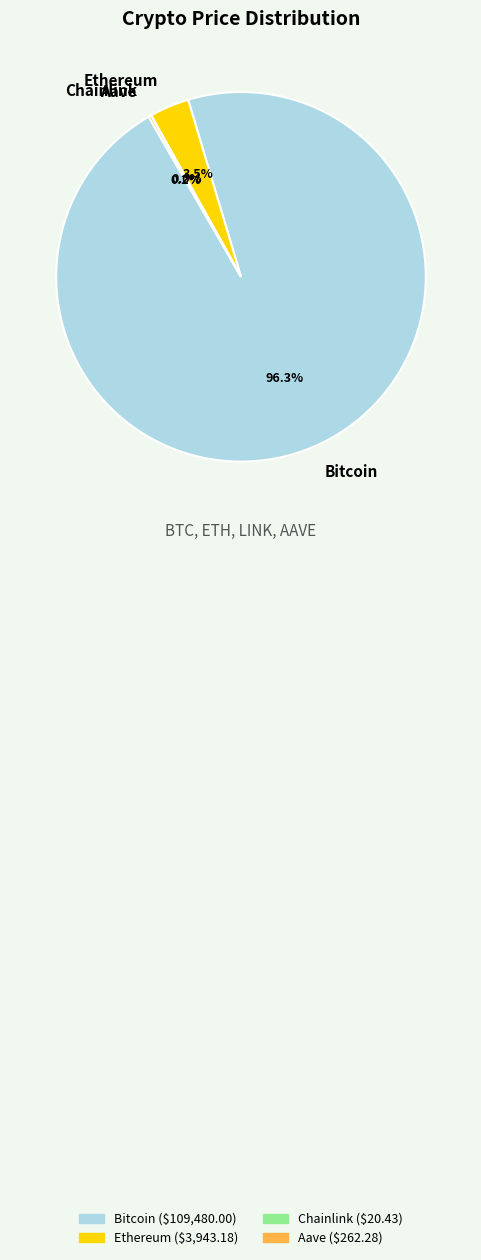

Is there any slice that represents more than half of the pie?

Yes